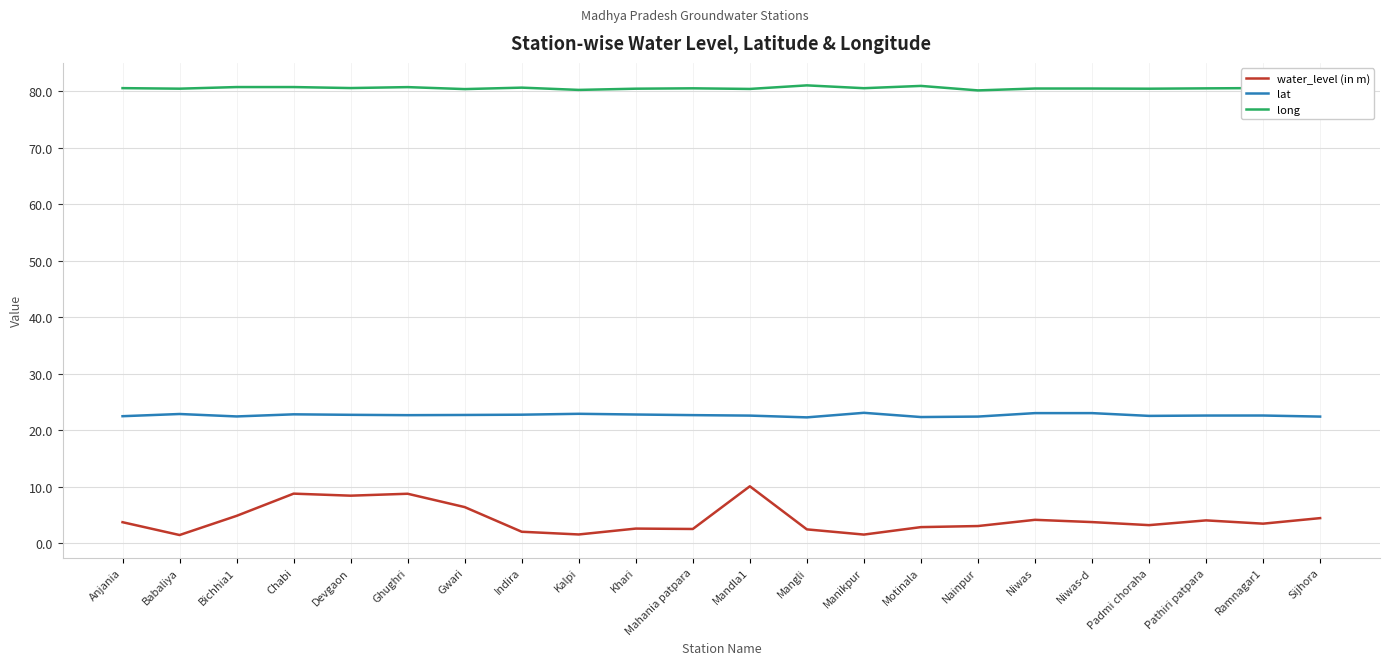

Is this an area chart (filled region under the line)?

No